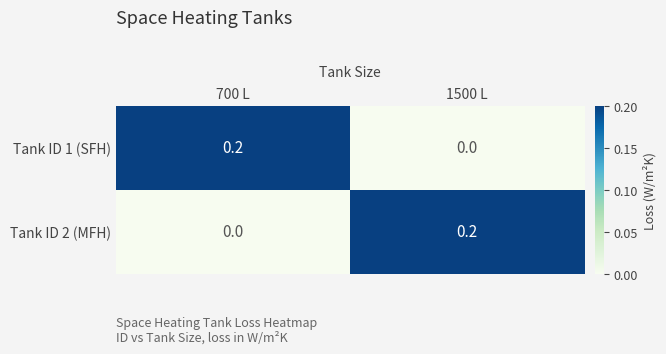

Is the value of Tank ID 2 (MFH) at 1500 L greater than the value of Tank ID 1 (SFH) at 1500 L?

Yes